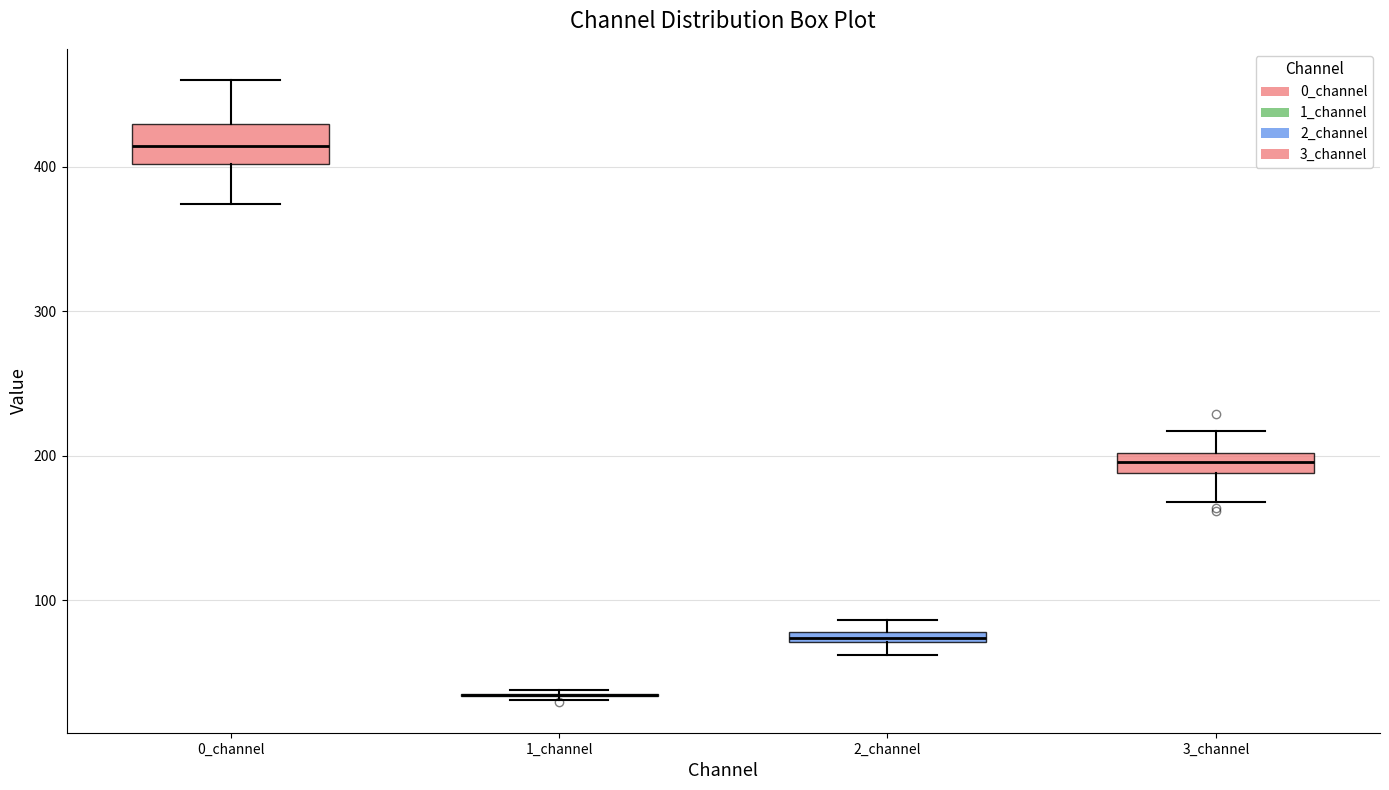

Comparing the boxes themselves (not the whiskers), which one is the tallest?

0_channel